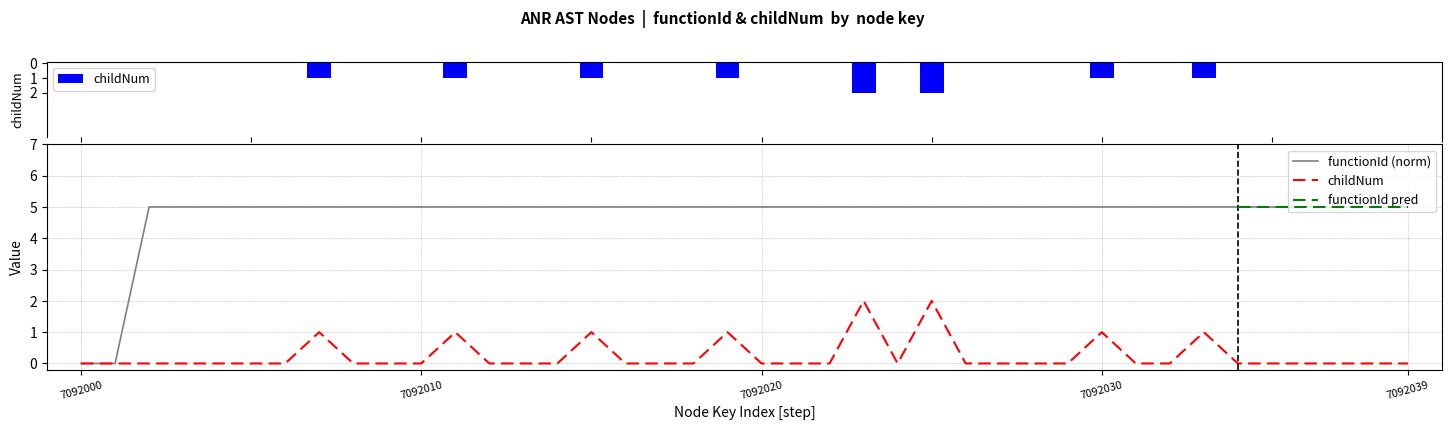

The functionId series shows 5 at 5. True or false?

True